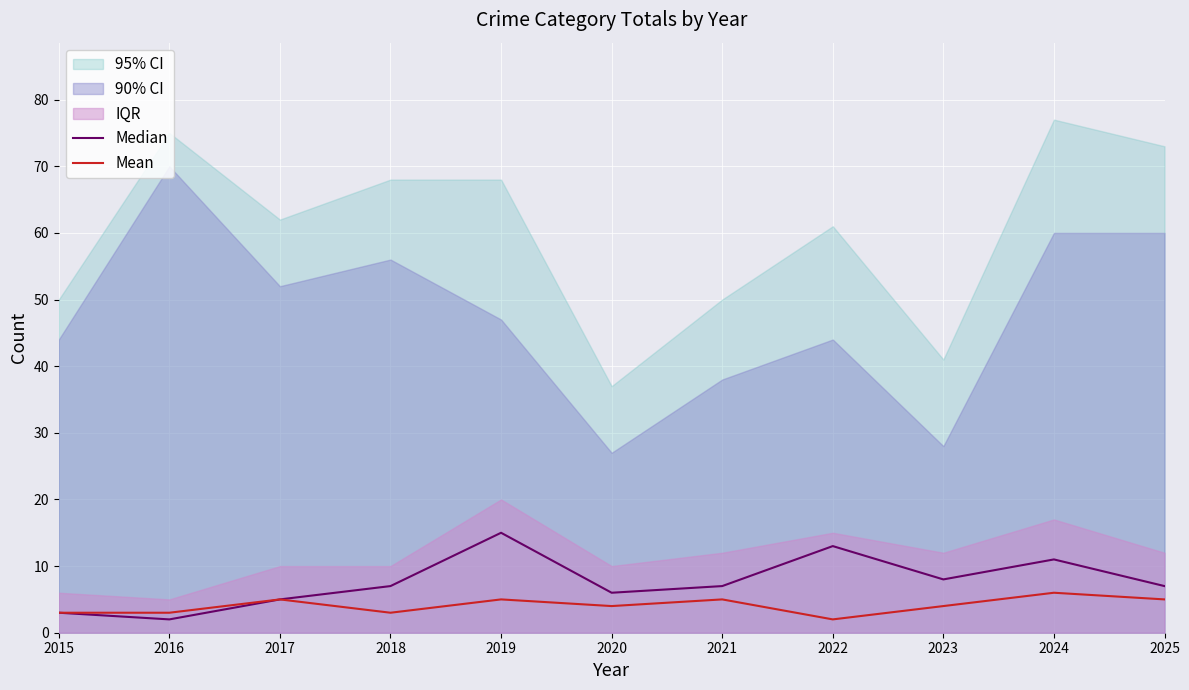

True or false: Mean and Median cross at least once.

False